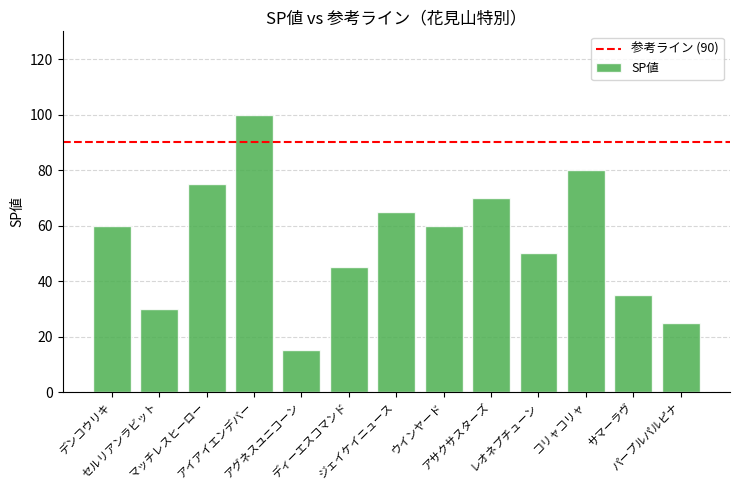

What is the maximum value shown in the chart?

100